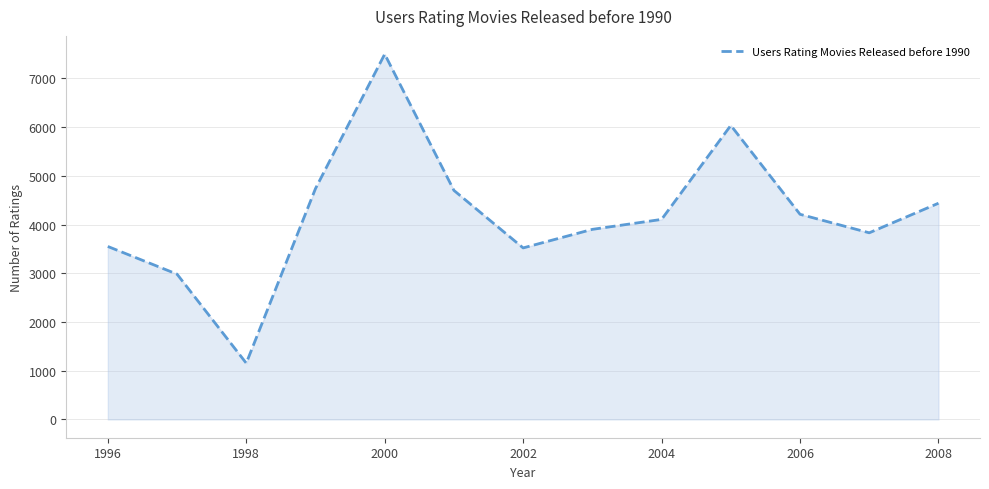

What is the difference between the maximum and minimum values?

6341